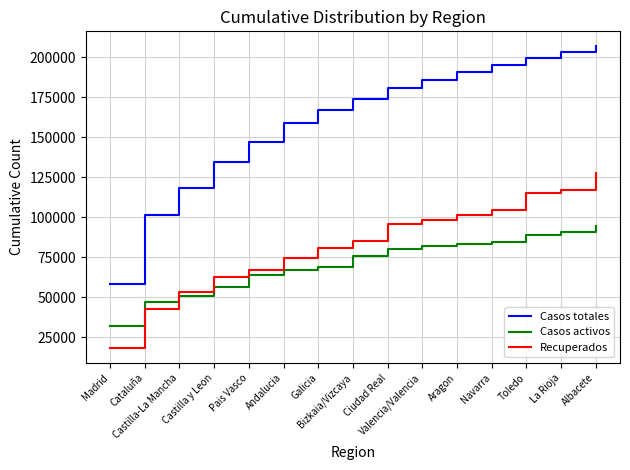

True or false: Casos totales has more than 2 points higher than both neighbors.

False